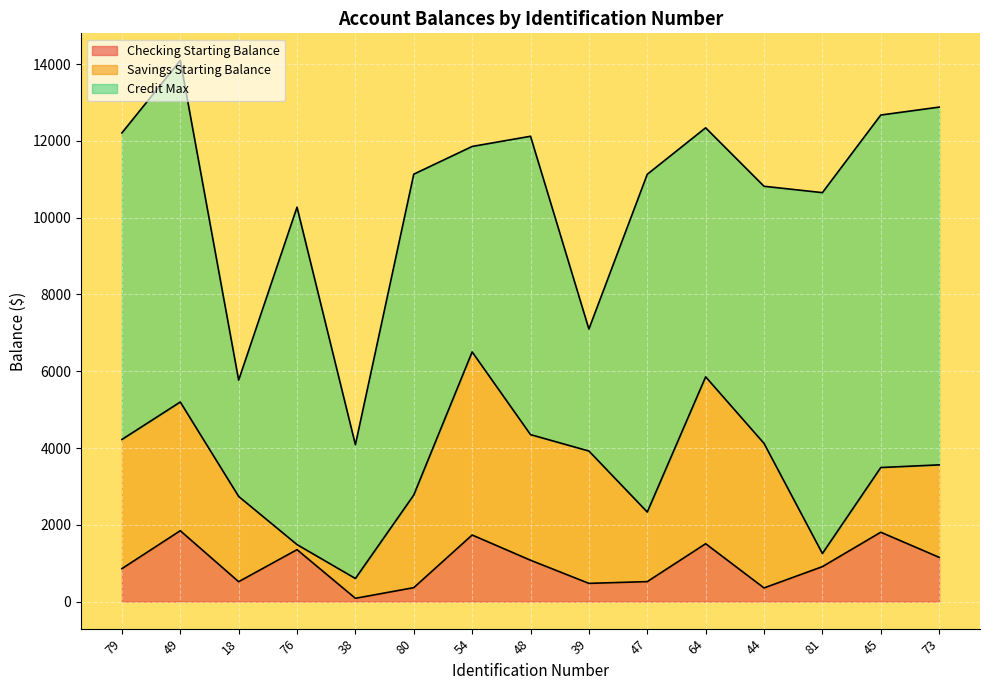

Is it true that Savings Starting Balance equals 4735.5 at 48?

False